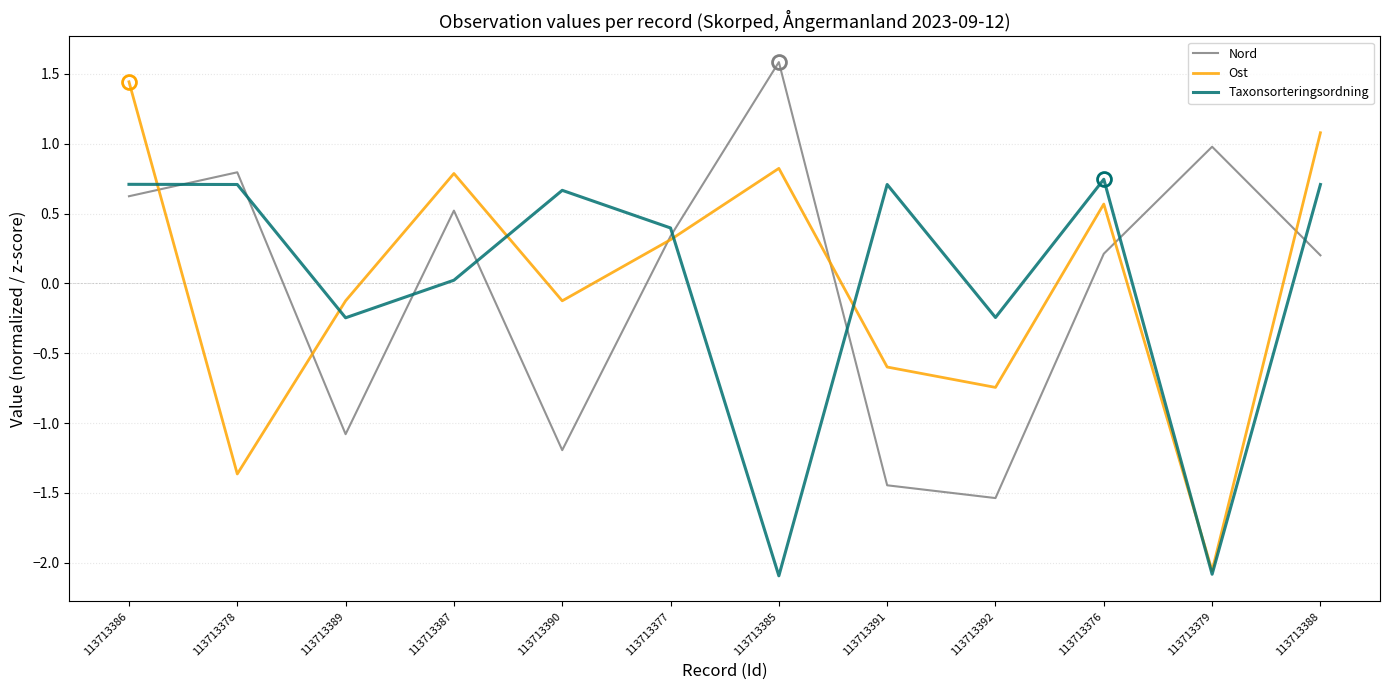

Which series ends up on top after the final intersection of Nord and Taxonsorteringsordning?

Taxonsorteringsordning